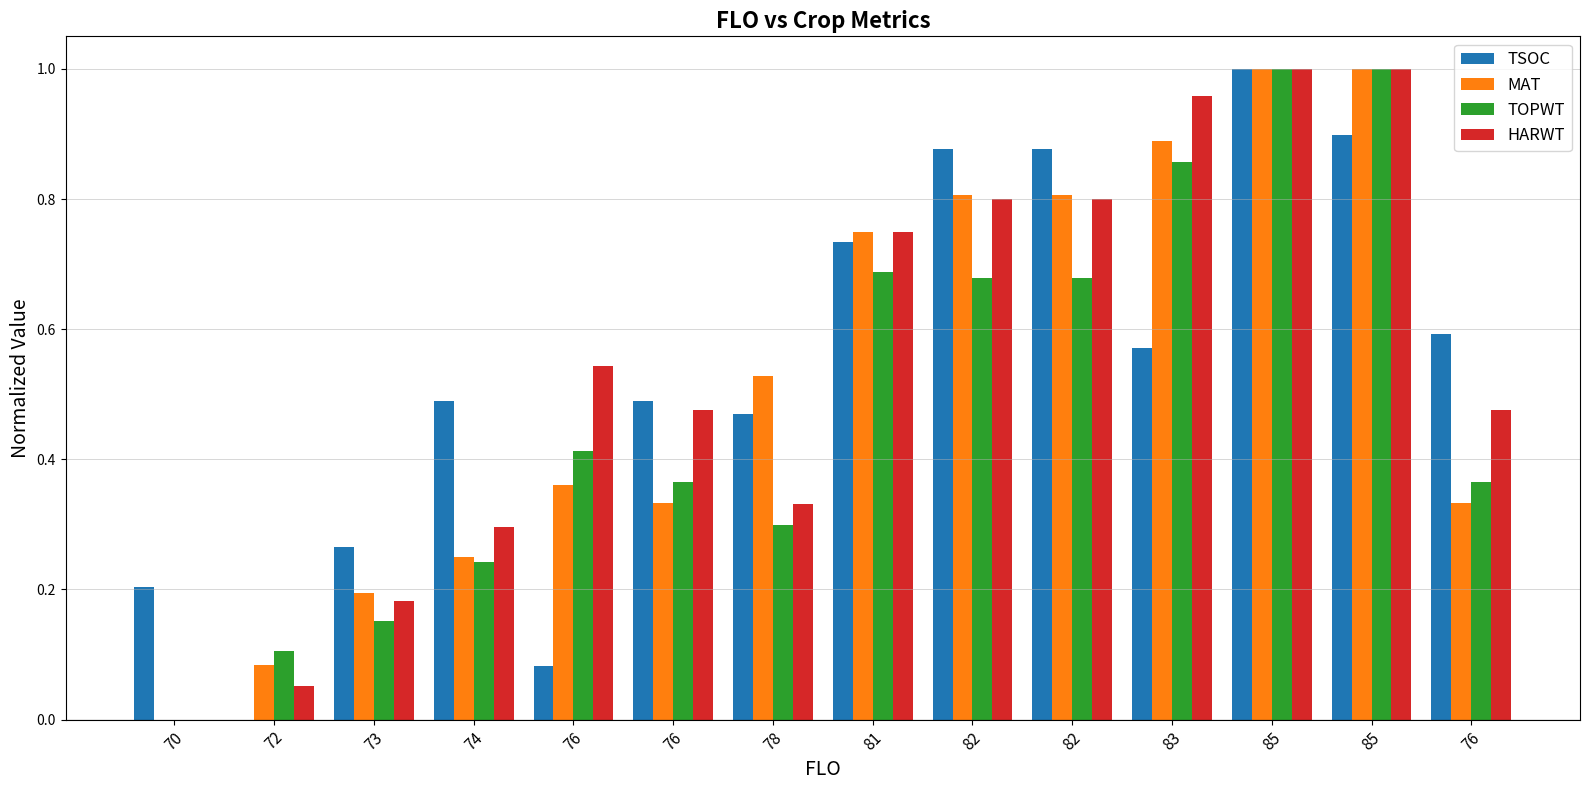

Where is TSOC nearest to the value 0?

72